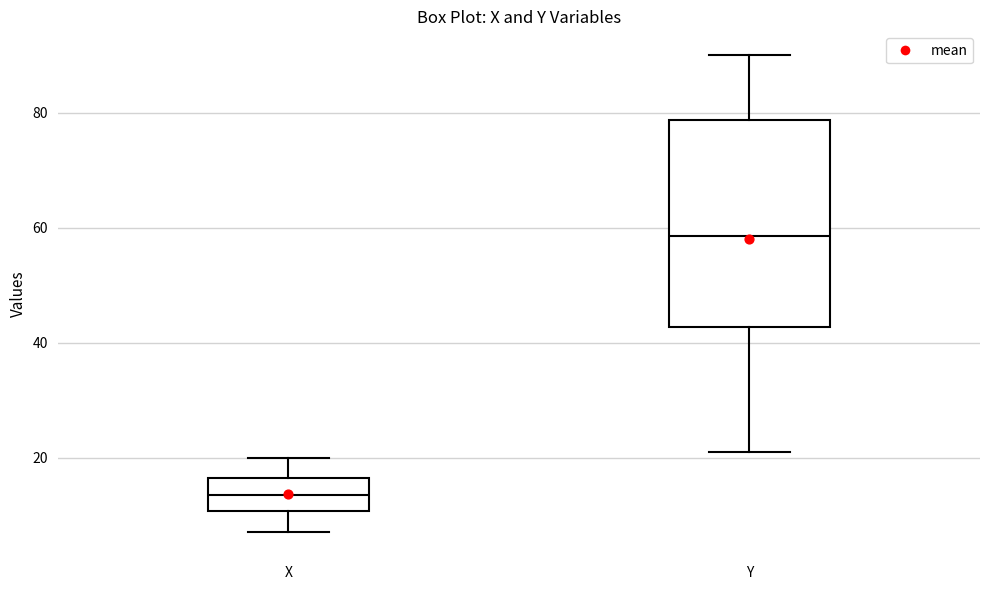

Reading left to right, transcribe this box plot: for each box, give where its median line is, the range the box spans, and where its two whiskers end, as read against the y-axis. The values are not printed on the chart, so give them approximately, as read against the axis.

X: median 14, box 10 to 16, whiskers 8 to 20
Y: median 58, box 42 to 78, whiskers 22 to 90